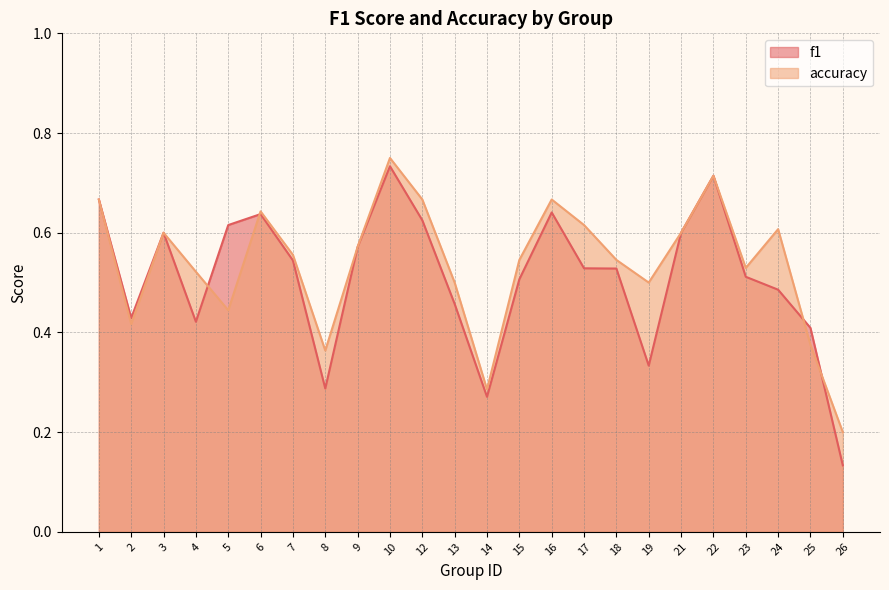

The value of f1 at 21 is 0.6. True or false?

True